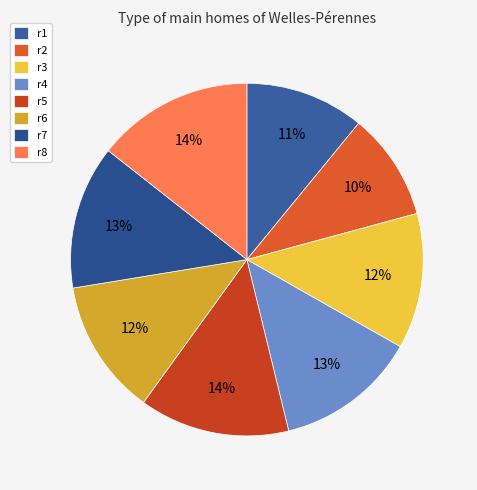

To the nearest percent, what portion does r5 represent?

14%